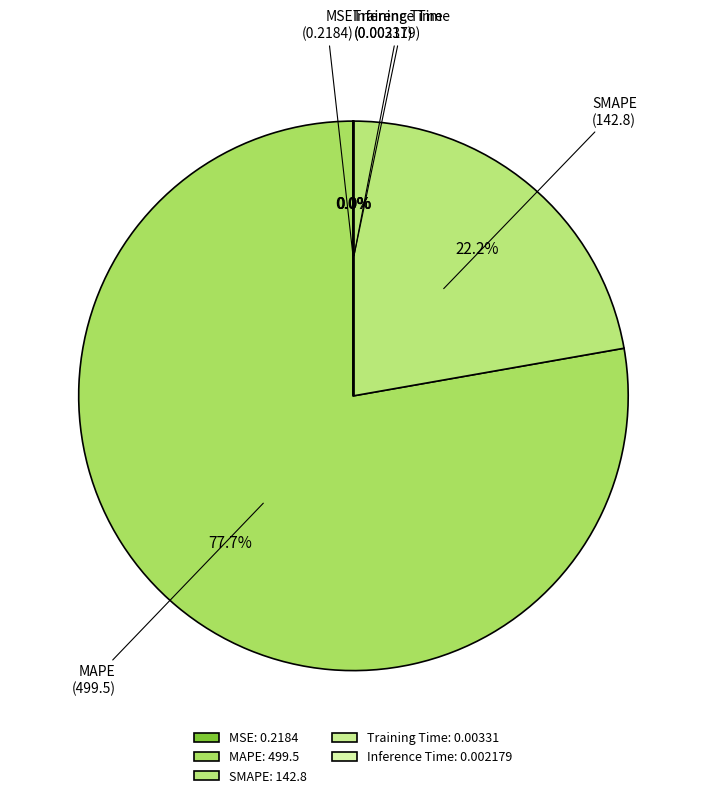

Is MAPE the majority of the pie?

Yes